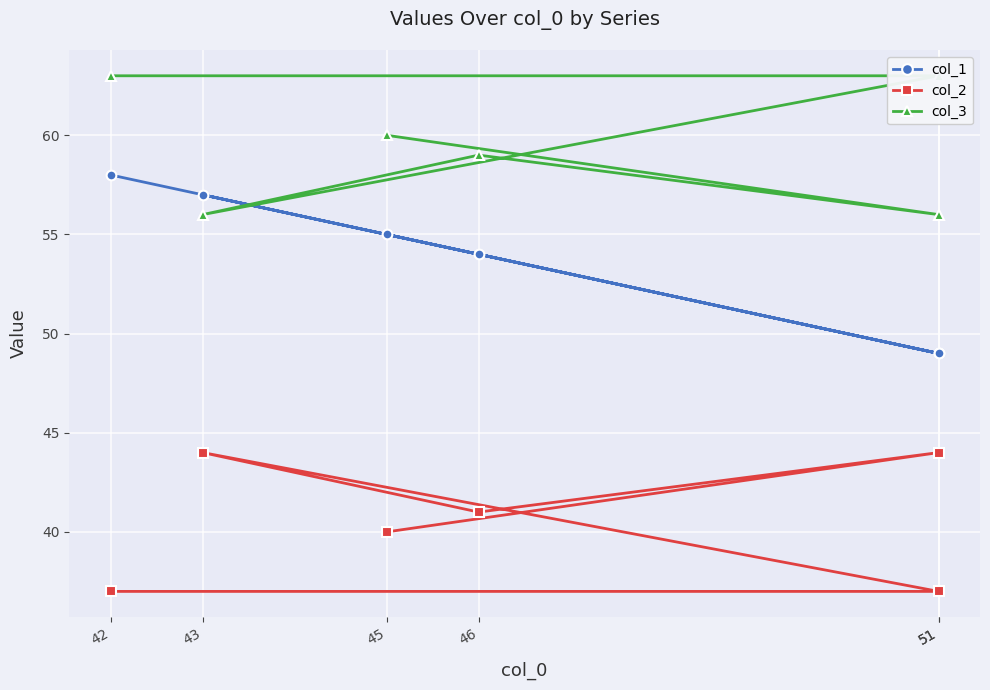

What is the total value across all series at 51?

149